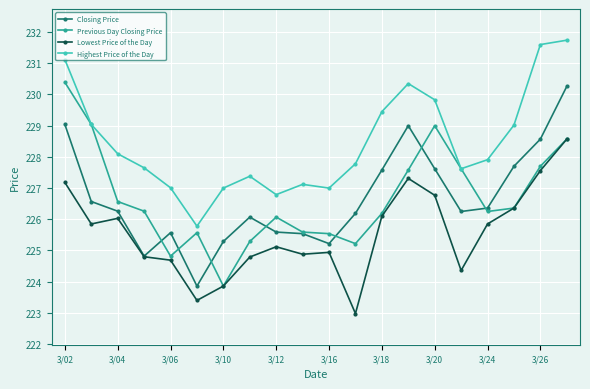

What is the maximum value shown in the chart?

231.7